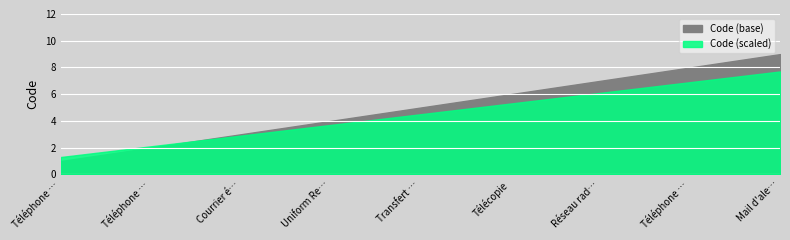

What is the difference between the values at Réseau radio numérique ANTARES and Téléphone d'alerte?

1